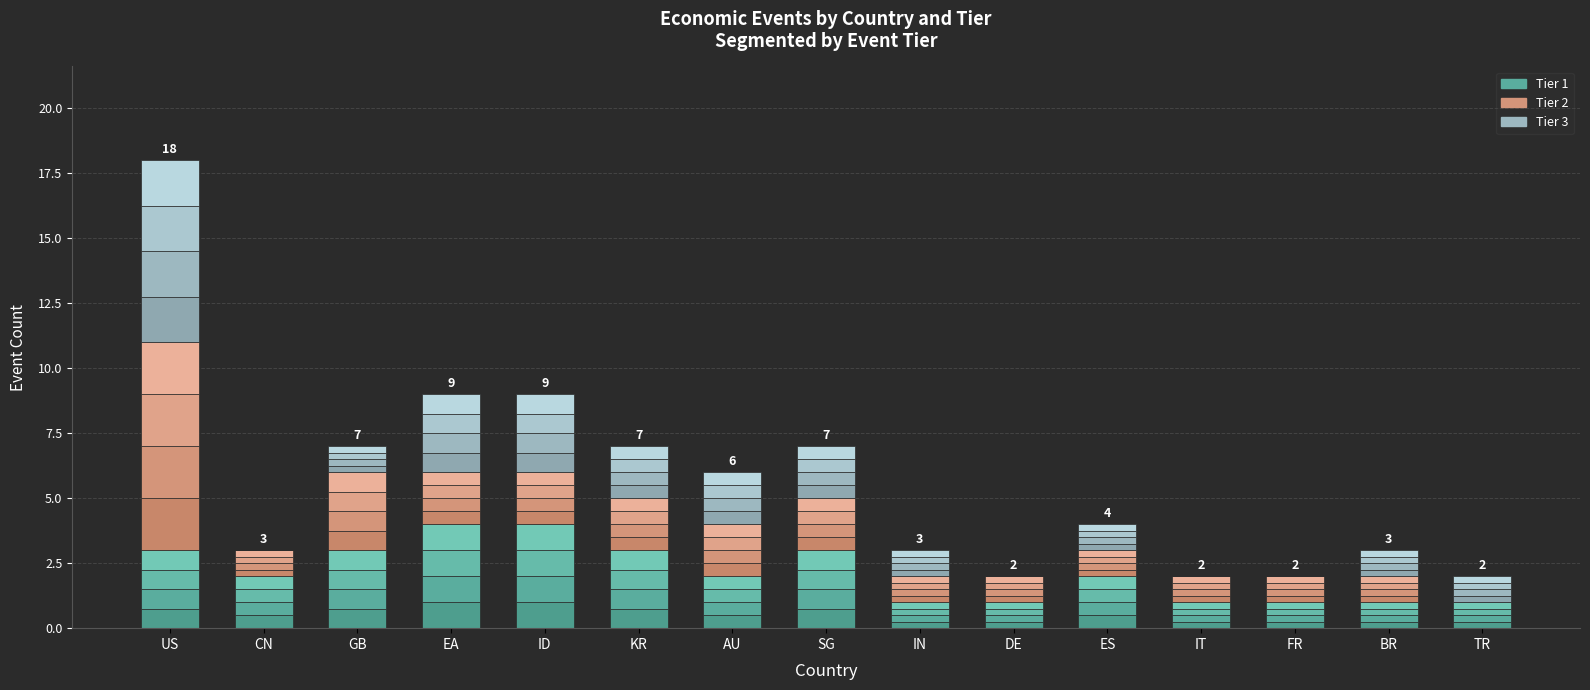

What position from the right is DE?

6